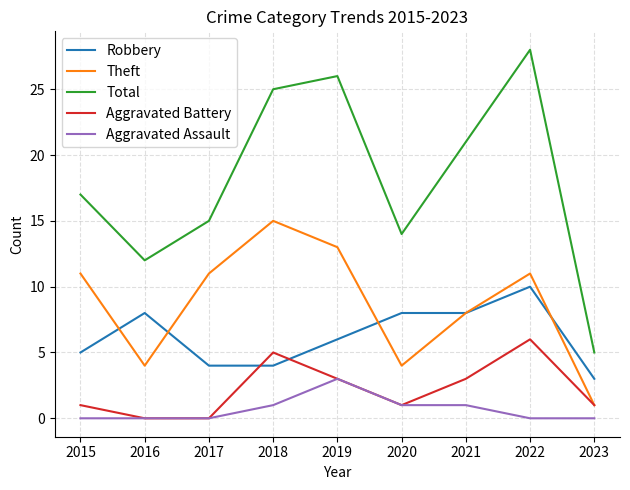

At which category is the sum across all series the highest?

2022